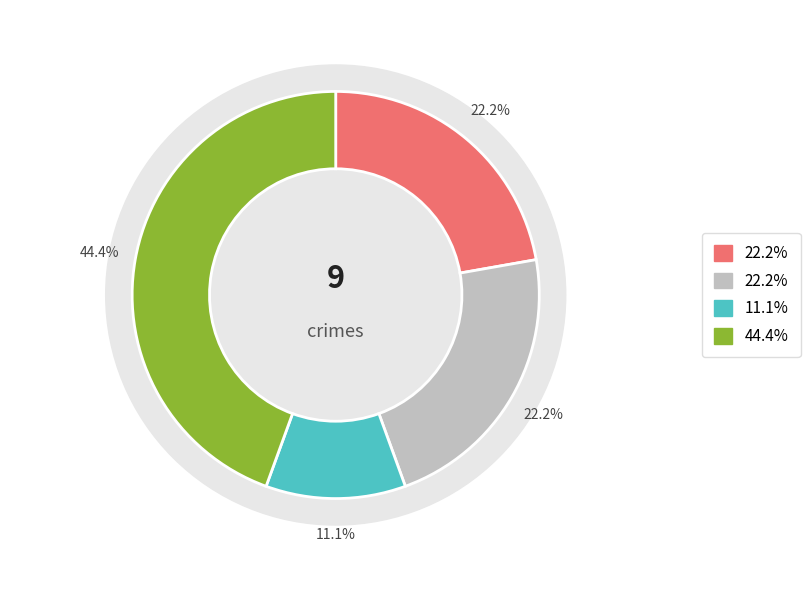

Is Motor Vehicle Theft the majority of the pie?

No